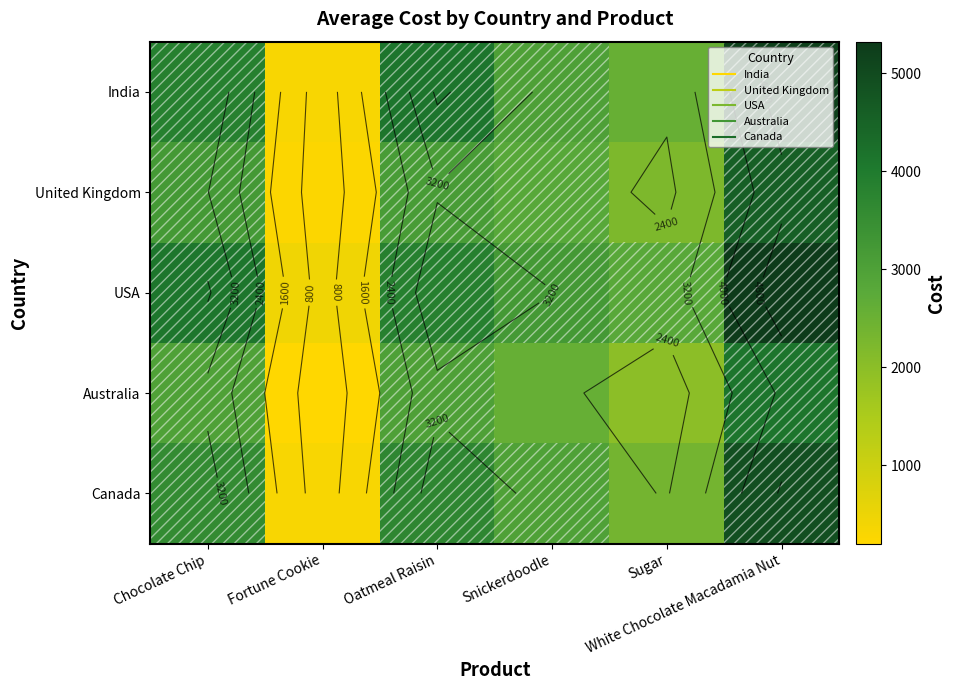

At which label does India reach its minimum?

Fortune Cookie